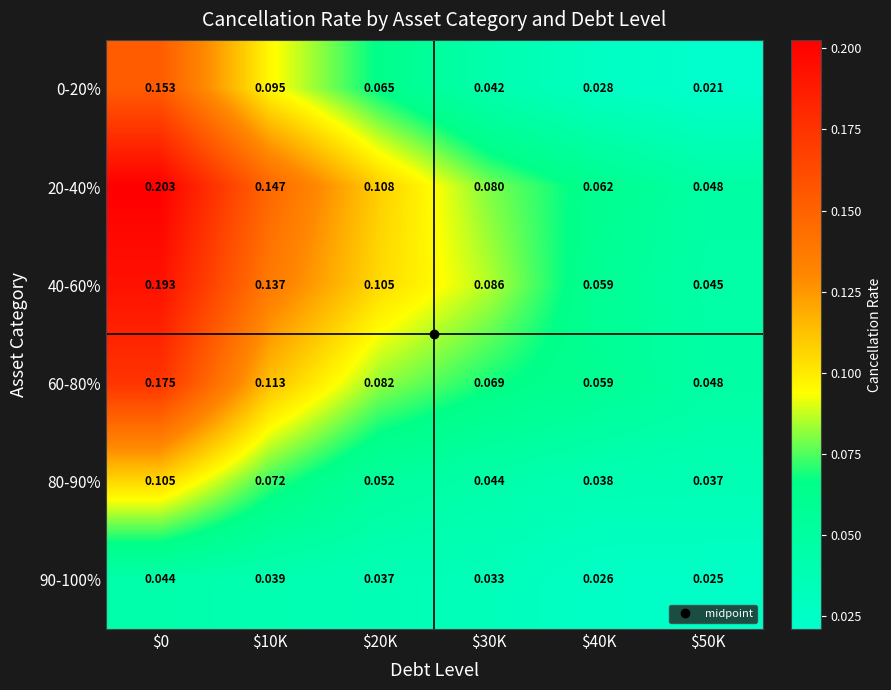

What is the total value across all series at $40K?

0.3